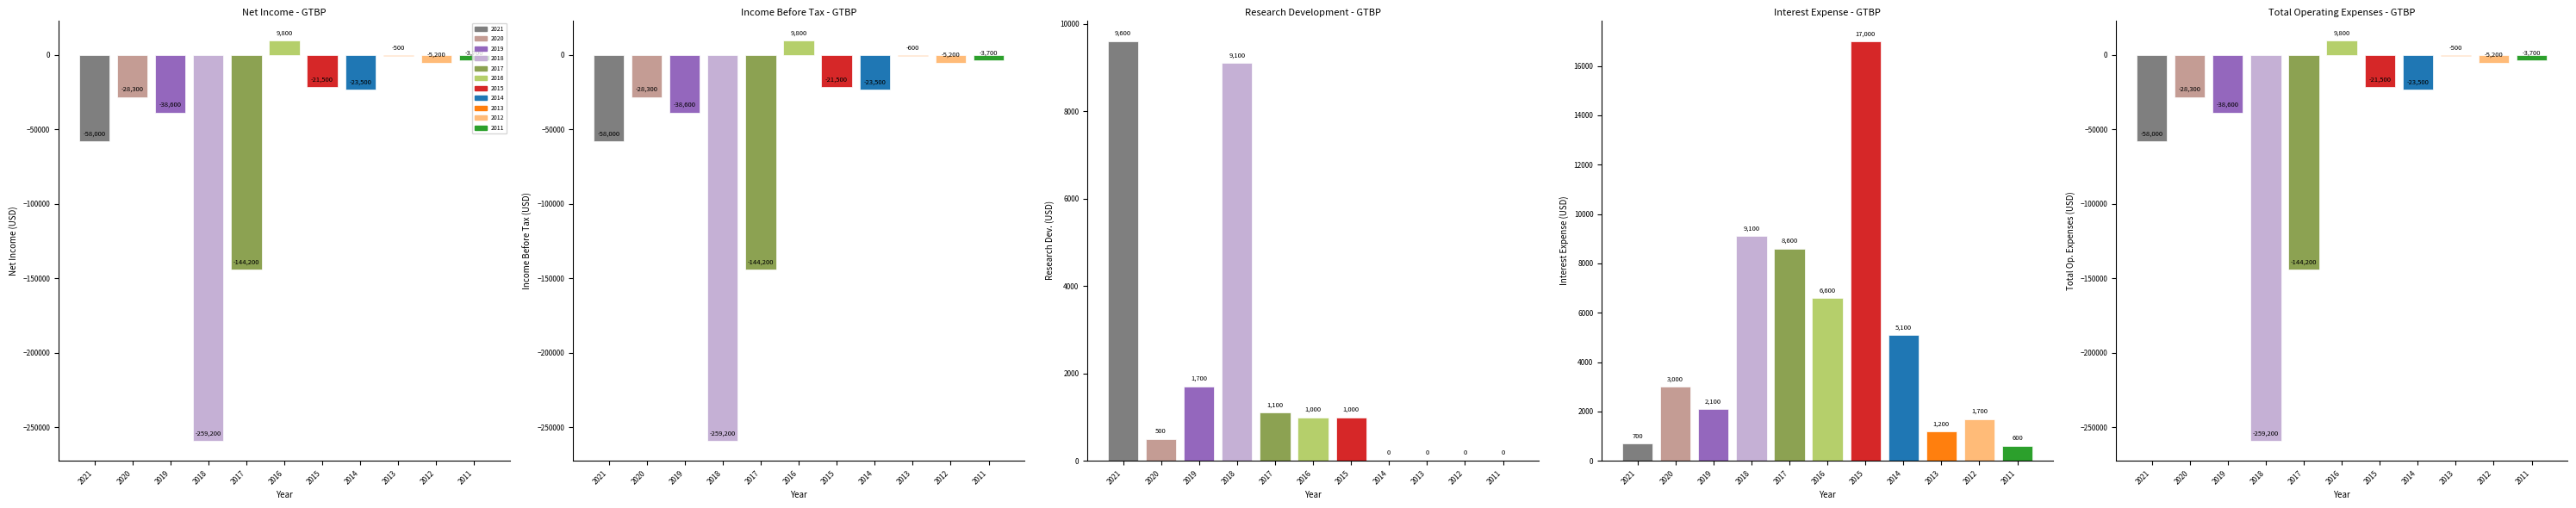

At which label does Research Development reach its peak?

2021